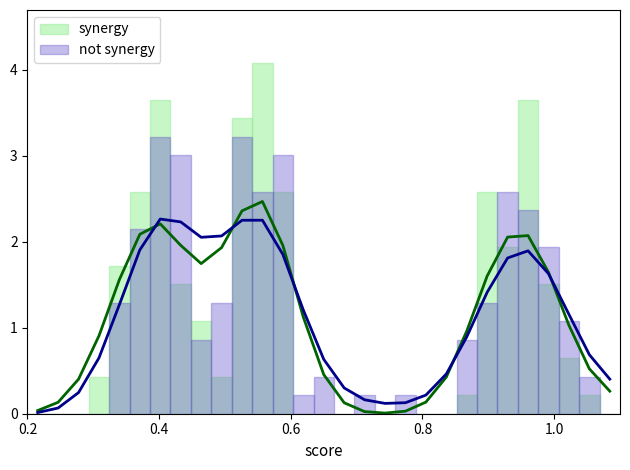

What is the highest value of the synergy series?

4.1